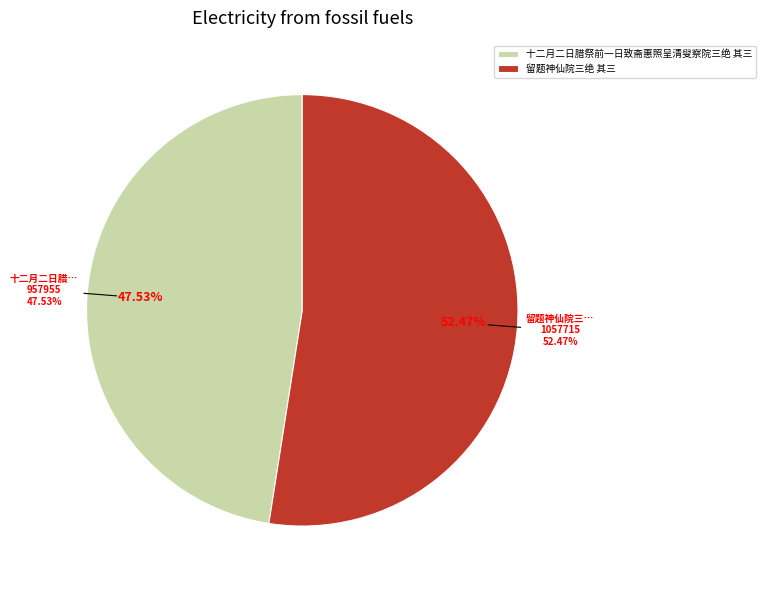

Between 十二月二日腊祭前一日致斋惠照呈清叟察院三绝 其三 and 留题神仙院三绝 其三, which is larger?

留题神仙院三绝 其三